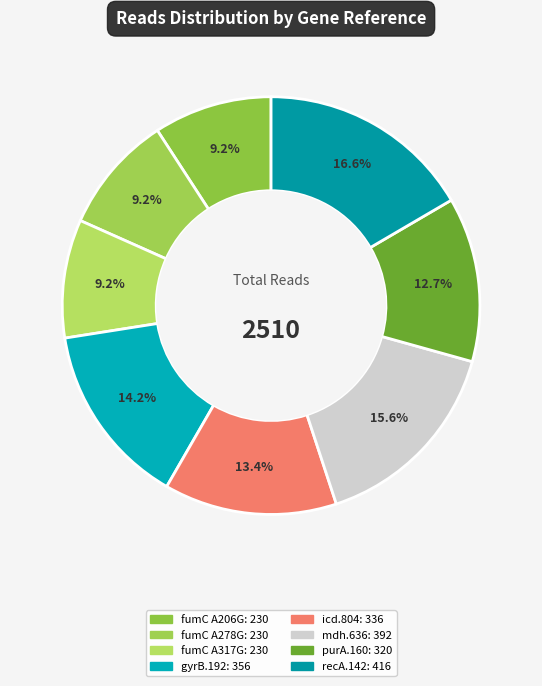

How many segments does this pie chart have?

8